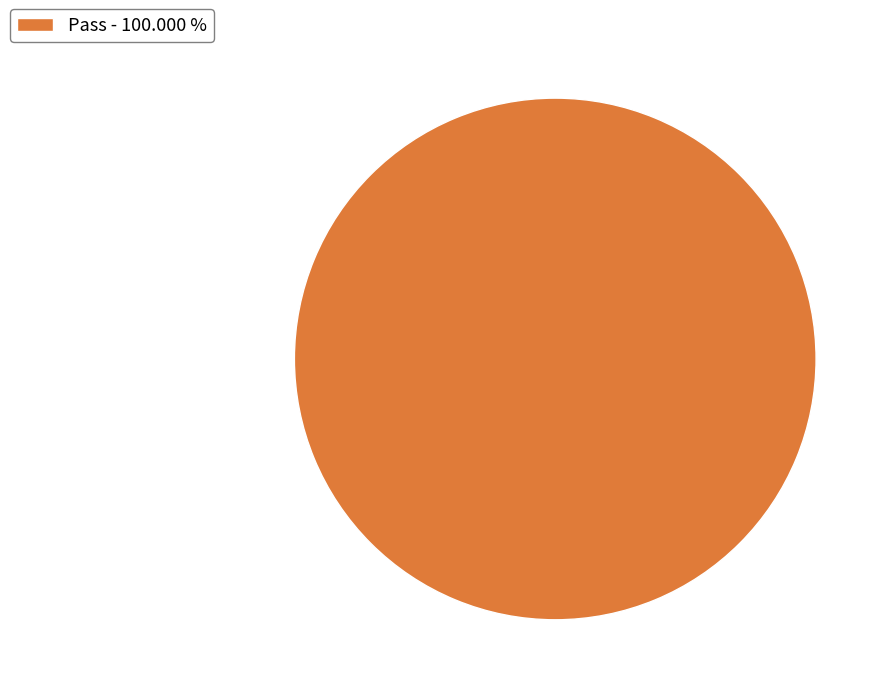

Which slice represents more than half of the pie?

Pass - 100.000 %